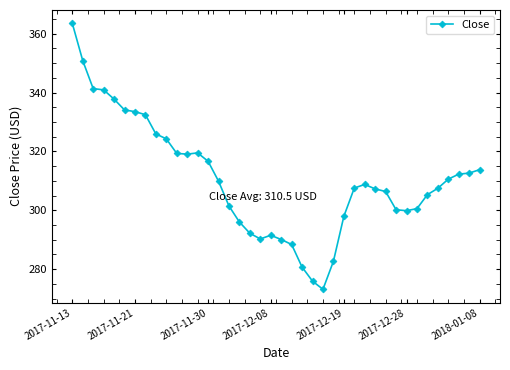

What is the value of the 27th point from the left?

297.9